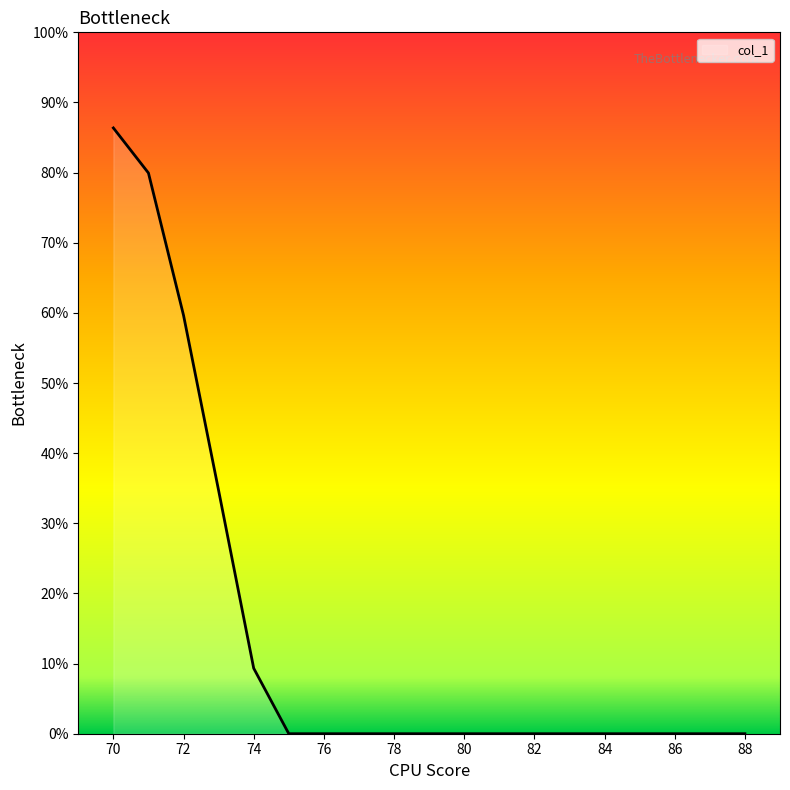

Is this an area chart (filled region under the line)?

Yes